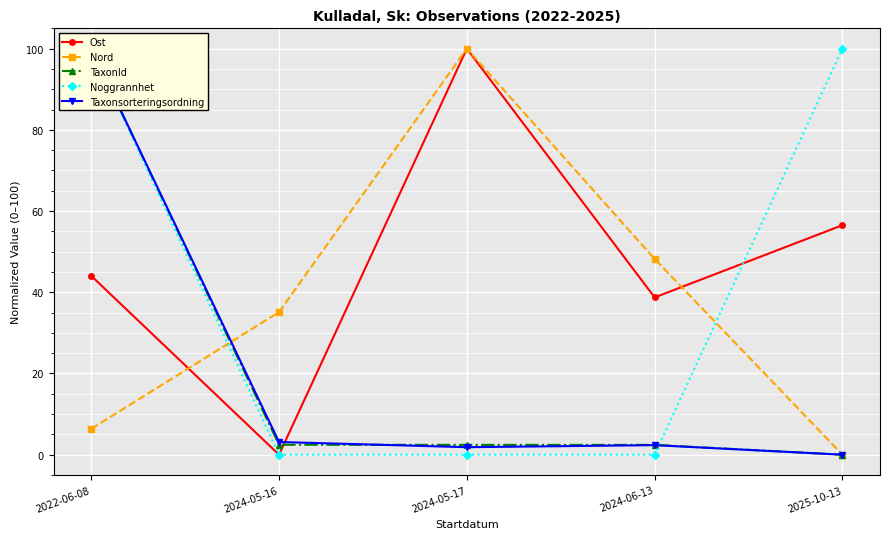

Between which two adjacent categories do Nord and Ost first intersect?

2022-06-08 and 2024-05-16